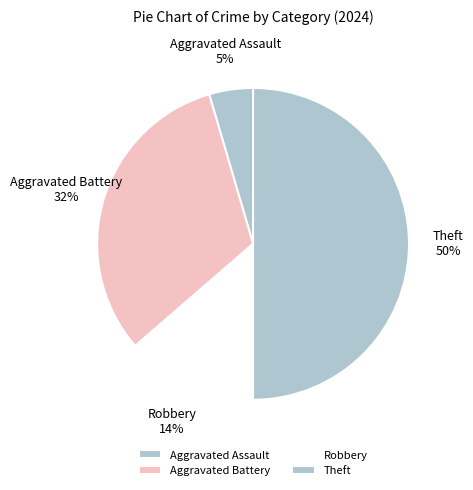

Does Robbery account for over 50% of the chart?

No